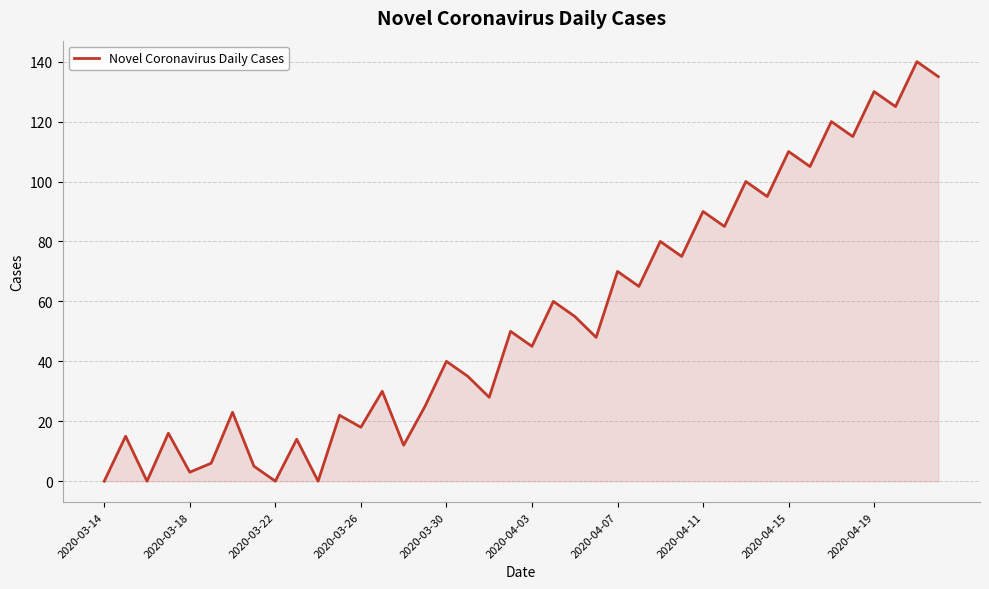

What is the difference between the maximum and minimum values?

140